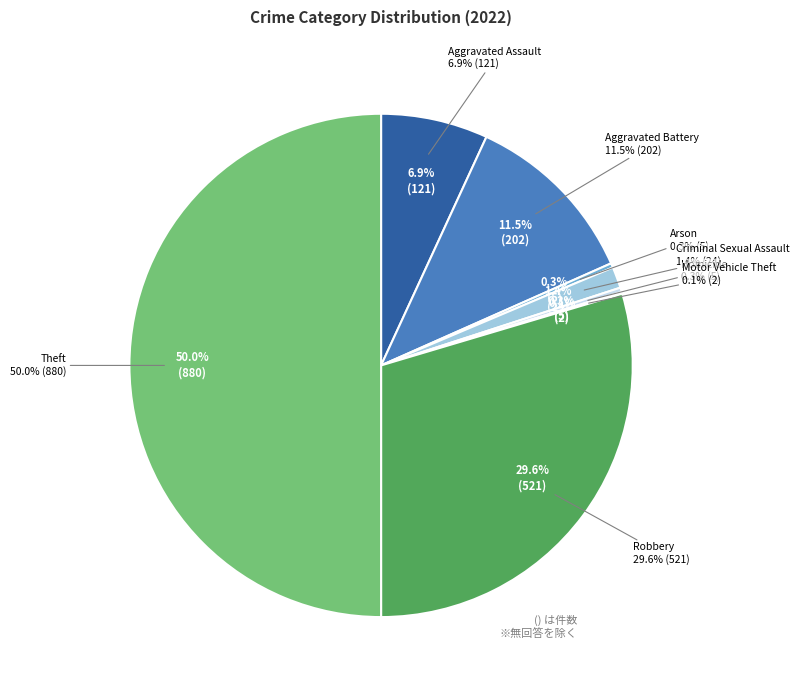

Which category has the smallest portion of the pie?

Motor Vehicle Theft